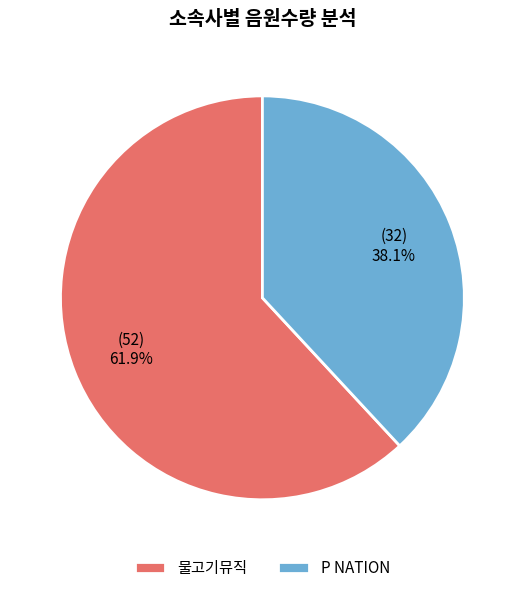

Rank the categories by value from lowest to highest.

P NATION, 물고기뮤직